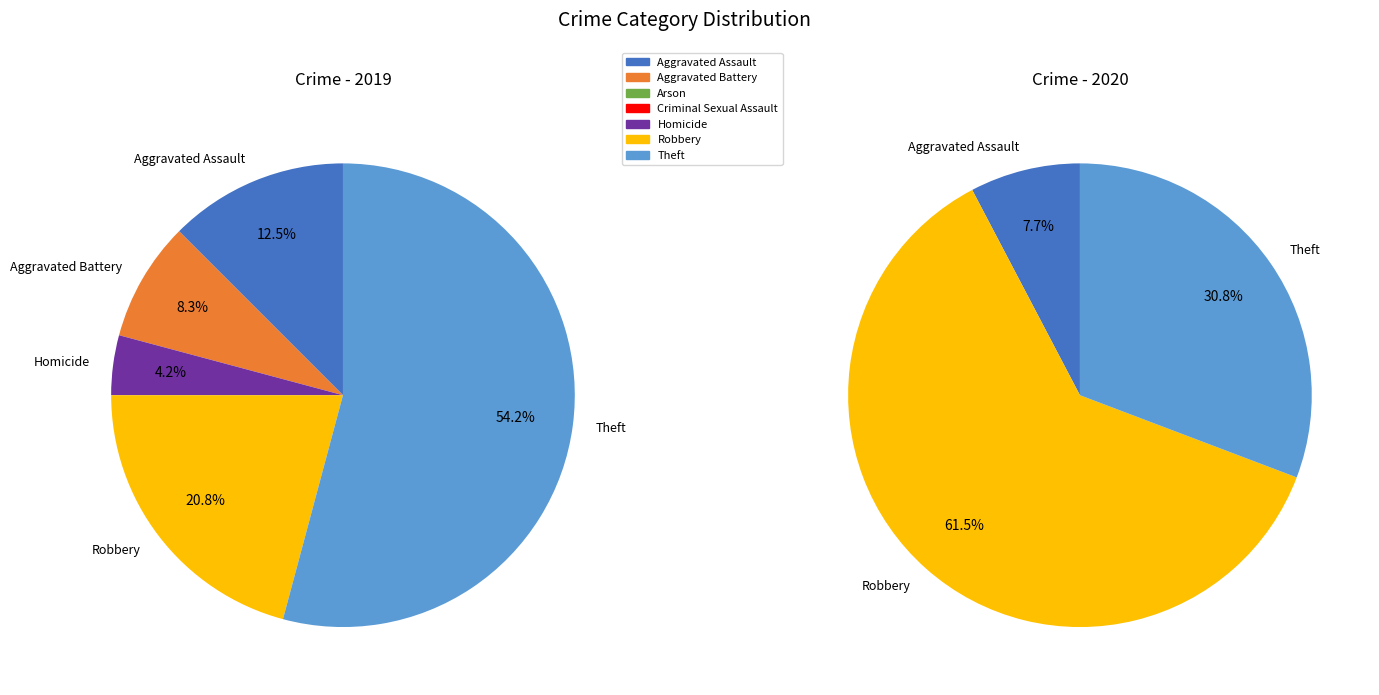

What percentage do Homicide and Aggravated Battery together represent?

12.5%